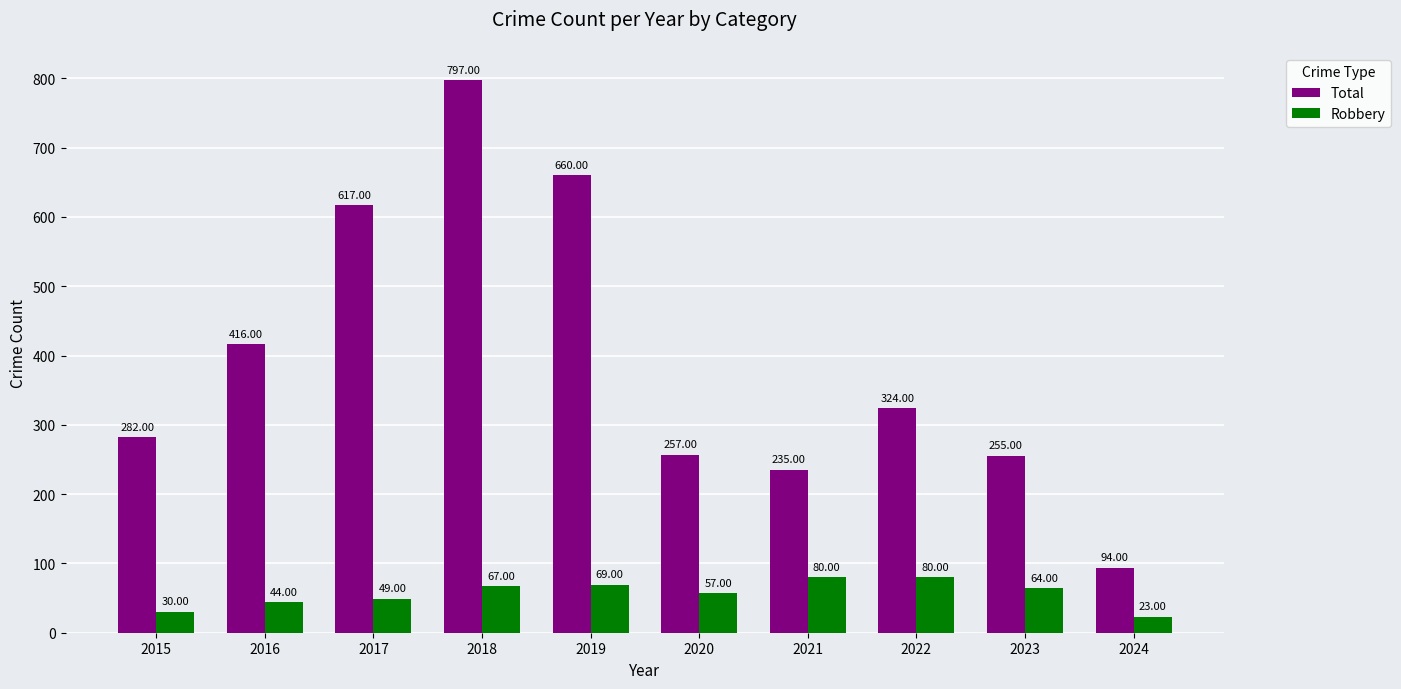

Does the chart contain any negative values?

No